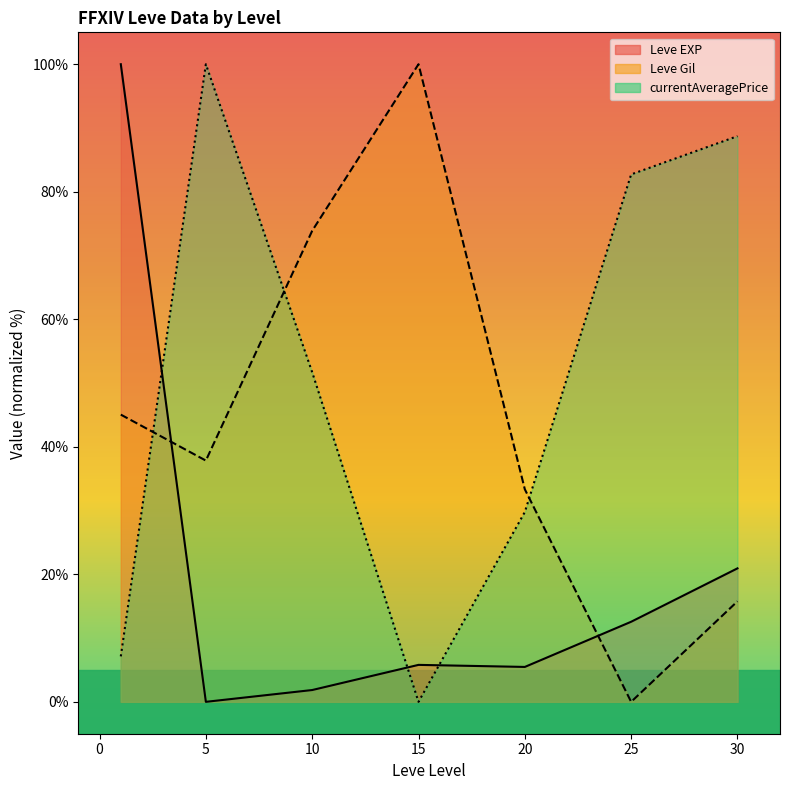

What is the maximum value shown in the chart?

100.0